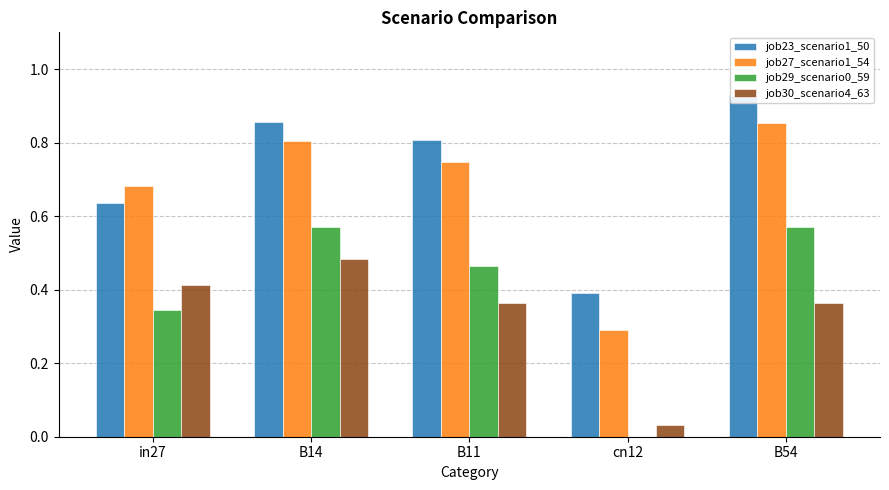

What are all the series names shown in the legend?

job23_scenario1_50, job27_scenario1_54, job29_scenario0_59, job30_scenario4_63